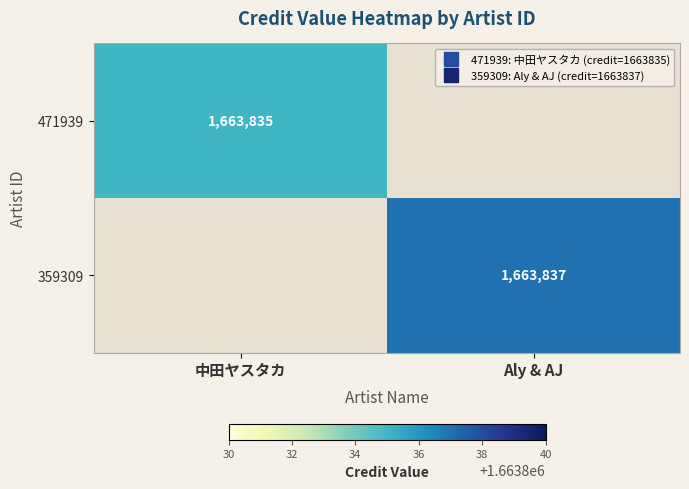

Is the value of 359309 at Aly & AJ greater than the value of 471939 at 中田ヤスタカ?

Yes